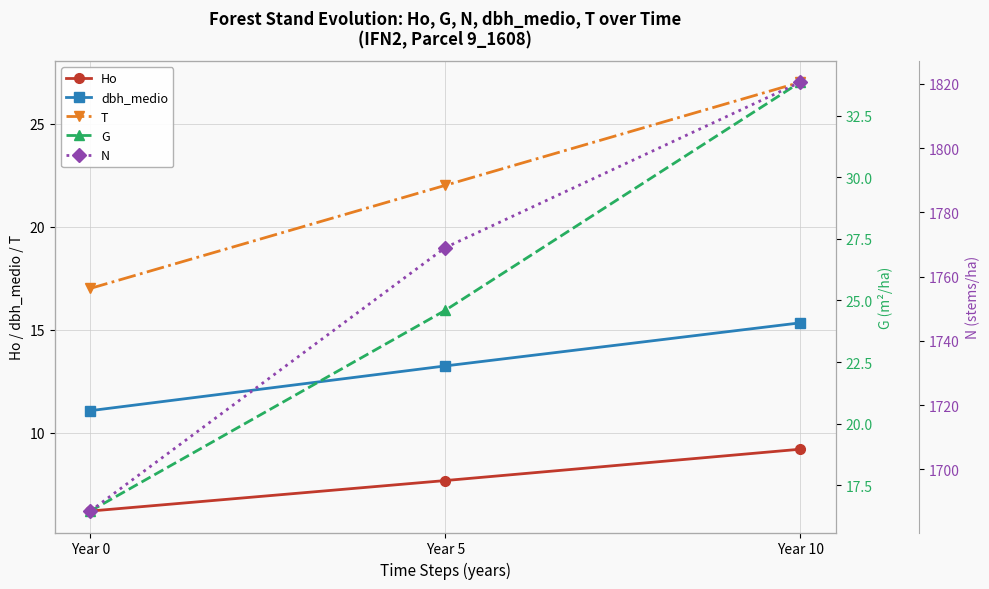

How many lines are shown in the chart?

5